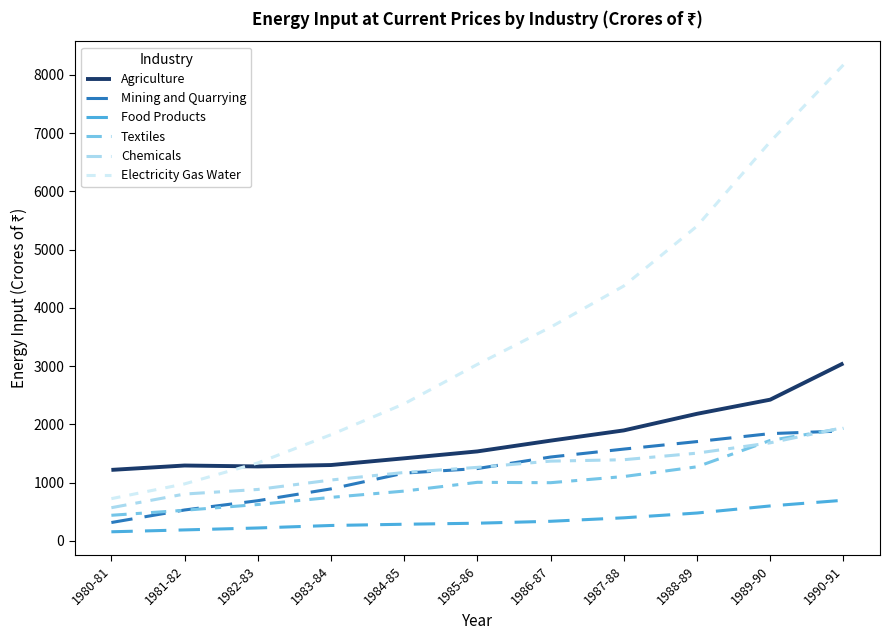

Which series has the largest total across all categories?

Electricity Gas Water